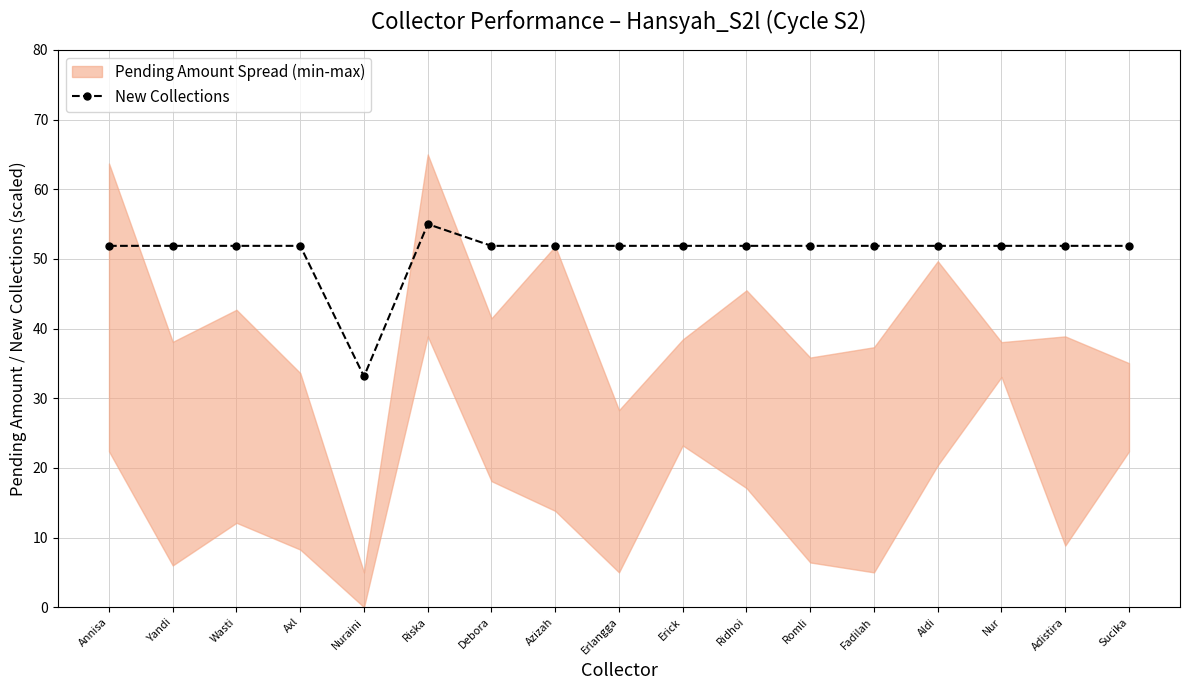

Reading right to left, what are all the values shown in this chart?

51.9	51.9	51.9	51.9	51.9	51.9	51.9	51.9	51.9	51.9	51.9	55.0	33.1	51.9	51.9	51.9	51.9